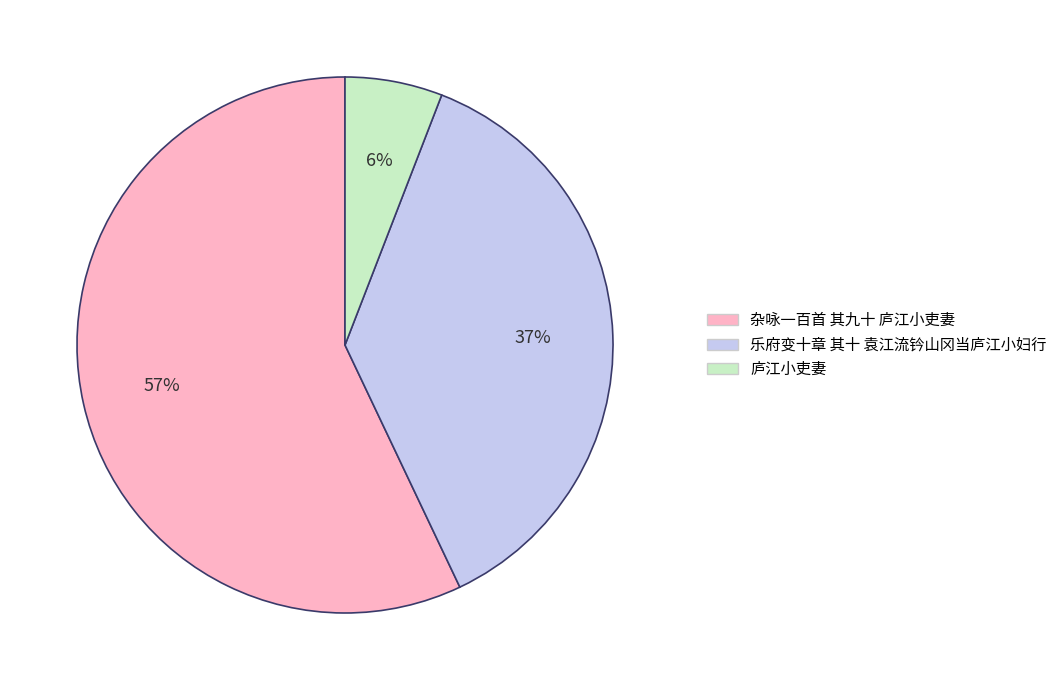

To the nearest percent, what percentage of the pie is 庐江小吏妻?

6%